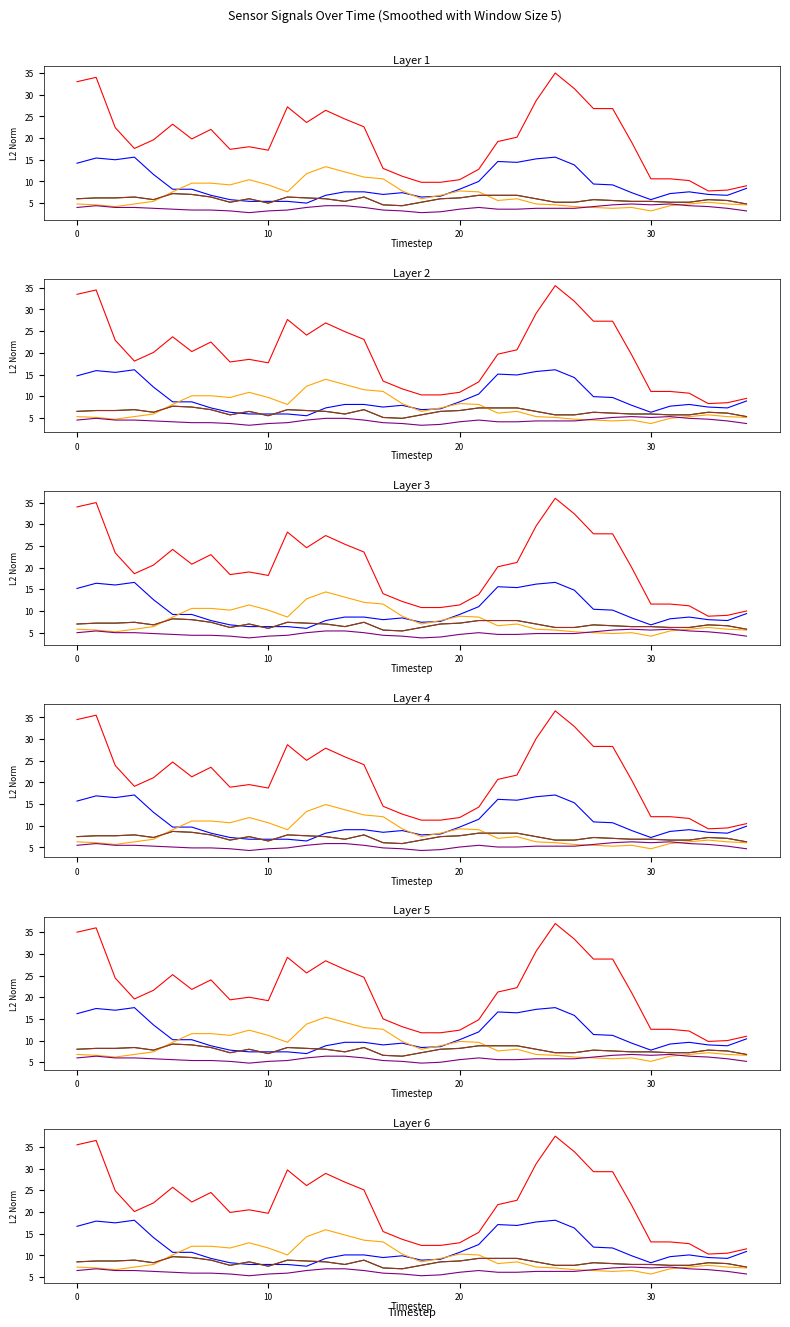

Is this an area chart (filled region under the line)?

No